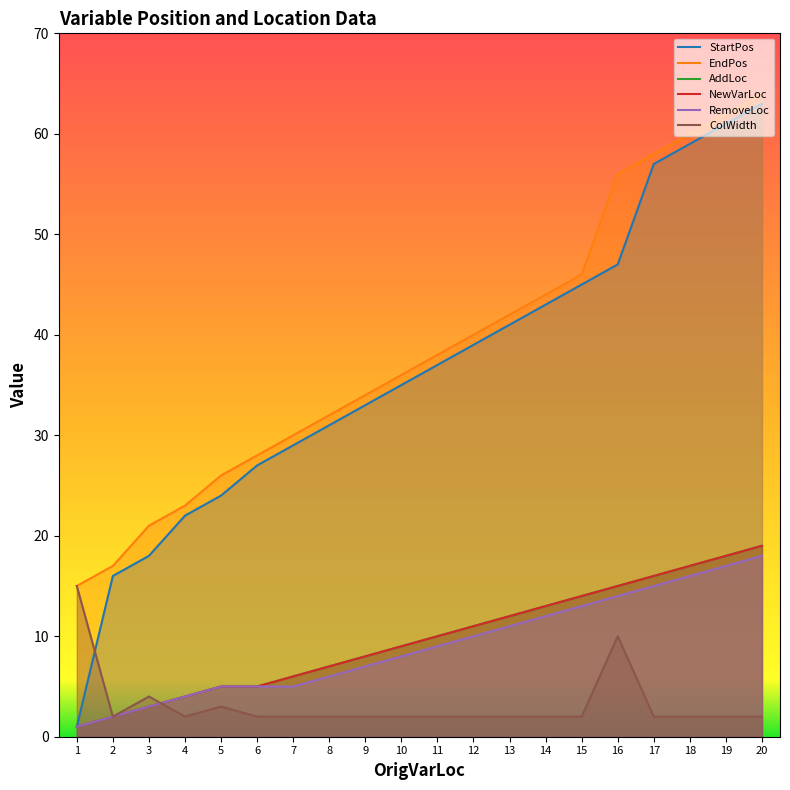

What are all the series names shown in the legend?

StartPos, EndPos, AddLoc, NewVarLoc, RemoveLoc, ColWidth